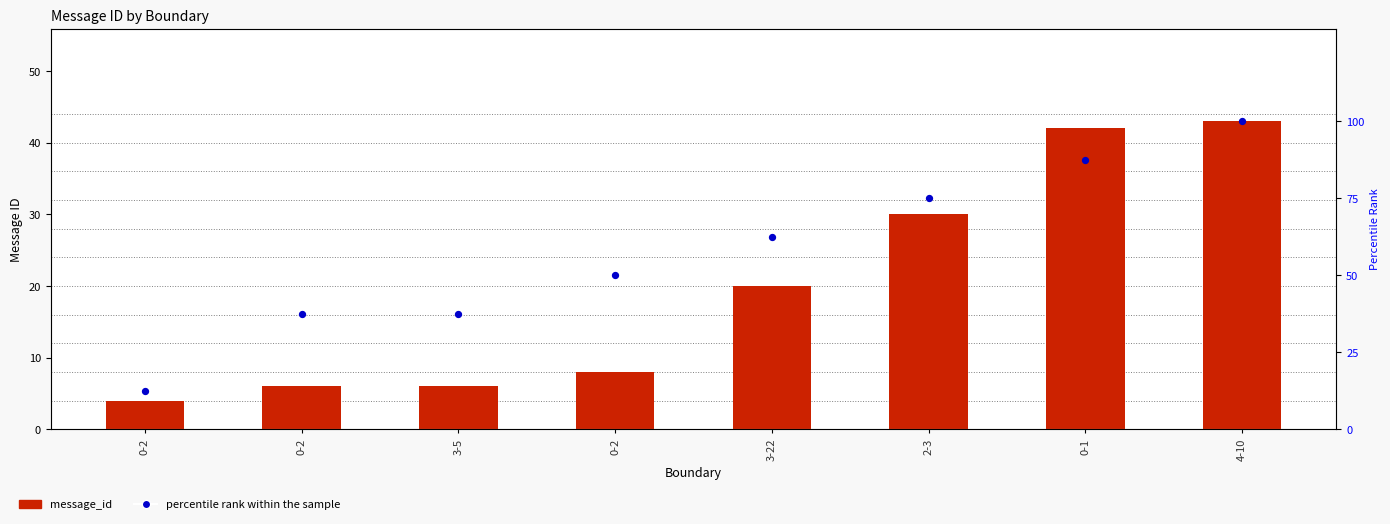

At how many categories does at least one series exceed 38?

5